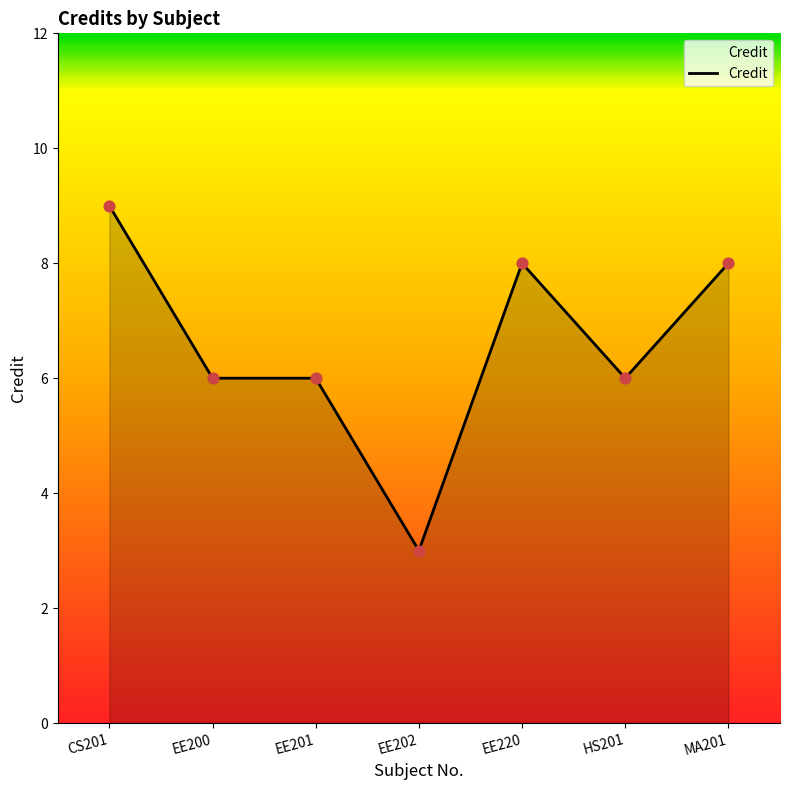

What is the change in value from CS201 to EE201?

-3